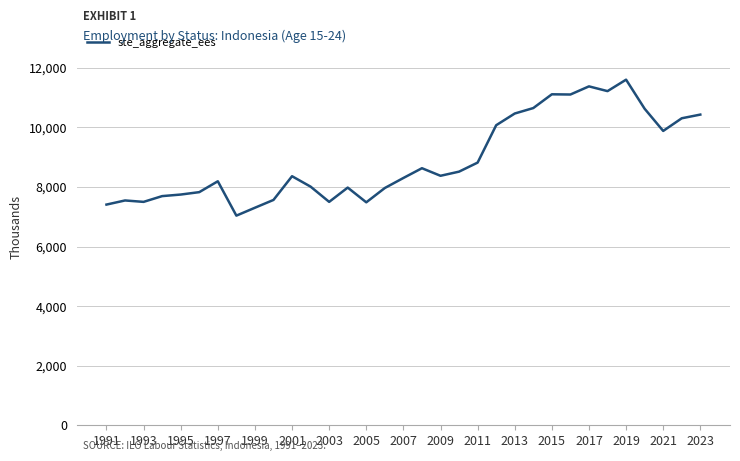

What is the difference between the maximum and minimum values?

4567.4